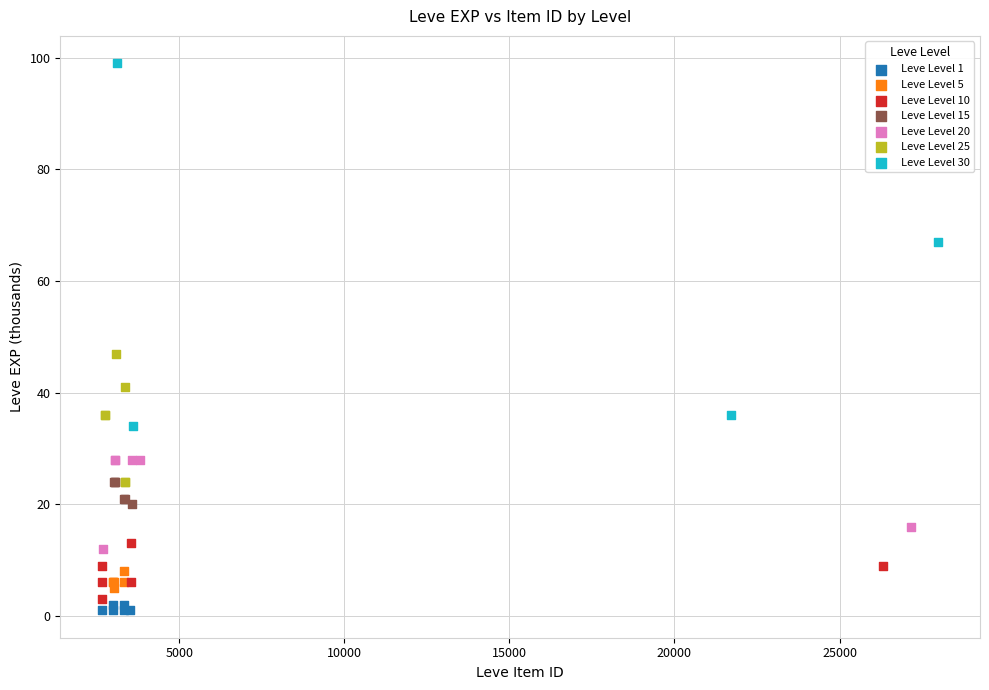

Which series contains the lowest Y value?

Leve Level 1